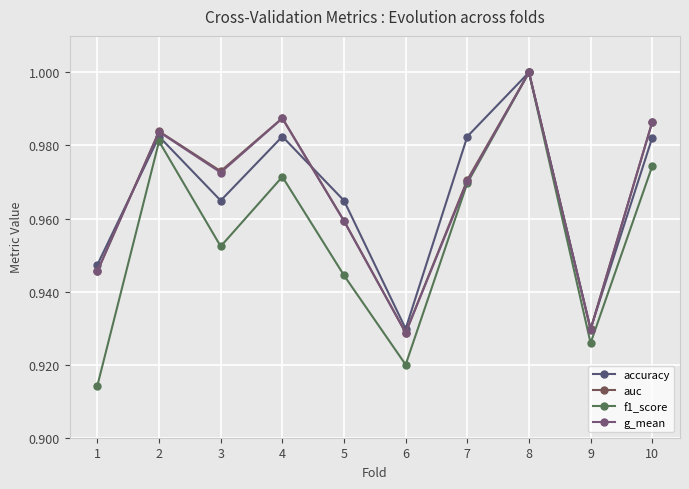

How many g_mean values are between 0 and 1?

10